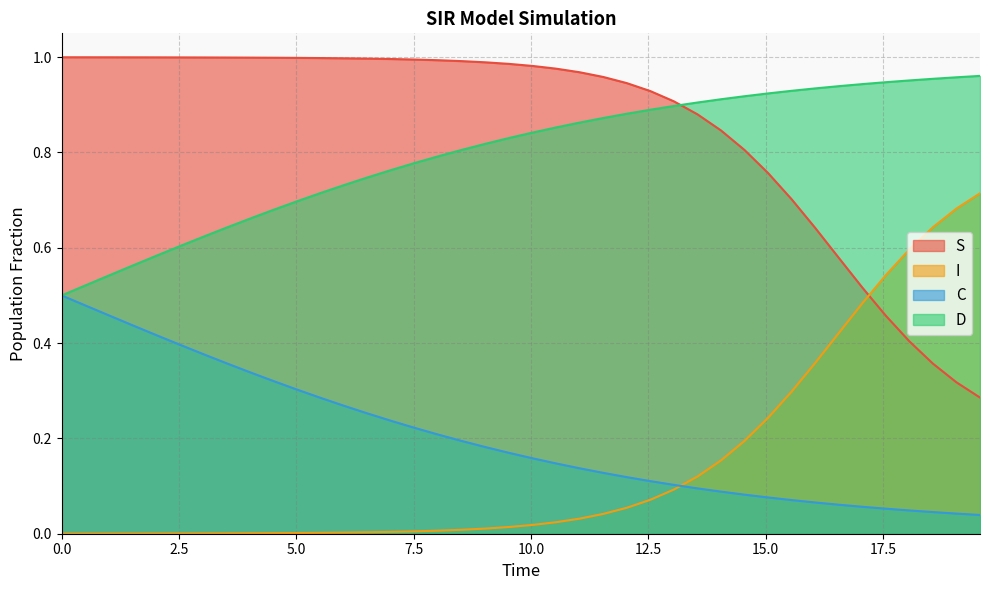

Reading left to right, what are all the values shown in this chart?

S: 1.0	1.0	1.0	1.0	1.0	1.0	1.0	1.0	1.0	1.0	1.0	1.0	1.0	1.0	1.0	1.0	1.0	1.0	1.0	1.0	1.0	1.0	1.0	1.0	0.9	0.9	0.9	0.9	0.8	0.8	0.8	0.7	0.6	0.6	0.5	0.5	0.4	0.4	0.3	0.3
I: 0.0	0.0	0.0	0.0	0.0	0.0	0.0	0.0	0.0	0.0	0.0	0.0	0.0	0.0	0.0	0.0	0.0	0.0	0.0	0.0	0.0	0.0	0.0	0.0	0.1	0.1	0.1	0.1	0.2	0.2	0.2	0.3	0.4	0.4	0.5	0.5	0.6	0.6	0.7	0.7
C: 0.5	0.5	0.5	0.4	0.4	0.4	0.4	0.4	0.3	0.3	0.3	0.3	0.3	0.3	0.2	0.2	0.2	0.2	0.2	0.2	0.2	0.1	0.1	0.1	0.1	0.1	0.1	0.1	0.1	0.1	0.1	0.1	0.1	0.1	0.1	0.1	0.0	0.0	0.0	0.0
D: 0.5	0.5	0.5	0.6	0.6	0.6	0.6	0.6	0.7	0.7	0.7	0.7	0.7	0.7	0.8	0.8	0.8	0.8	0.8	0.8	0.8	0.9	0.9	0.9	0.9	0.9	0.9	0.9	0.9	0.9	0.9	0.9	0.9	0.9	0.9	0.9	1.0	1.0	1.0	1.0